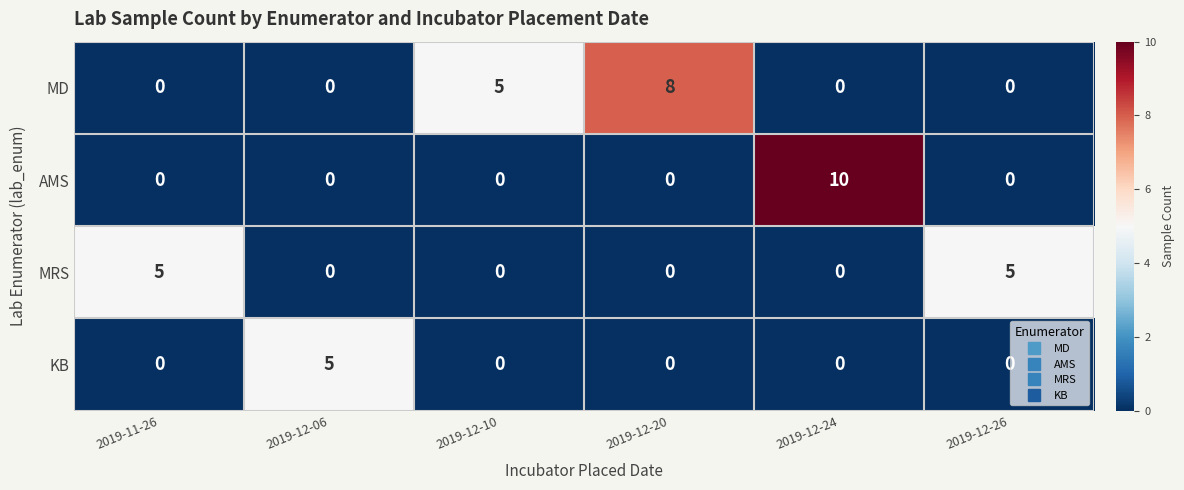

What is the difference between the maximum and minimum values in the KB series?

5